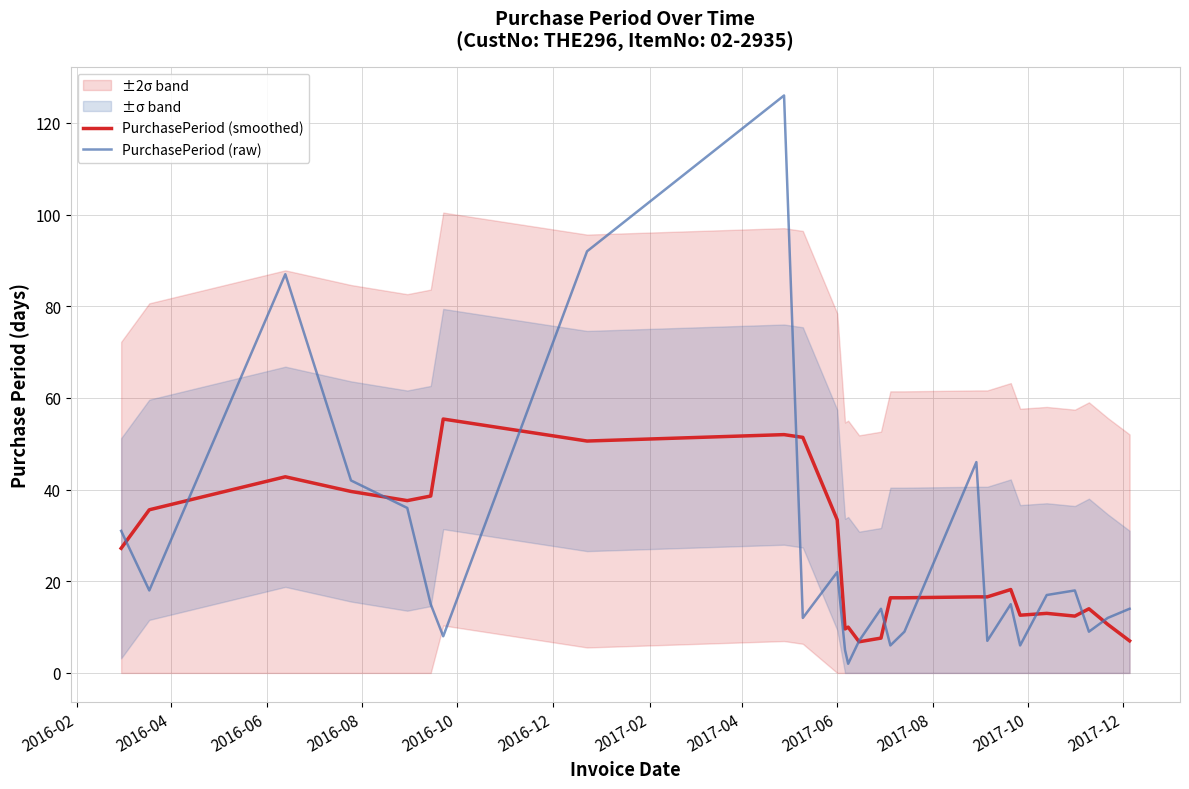

What is the minimum value for PurchasePeriod (smoothed)?

6.8